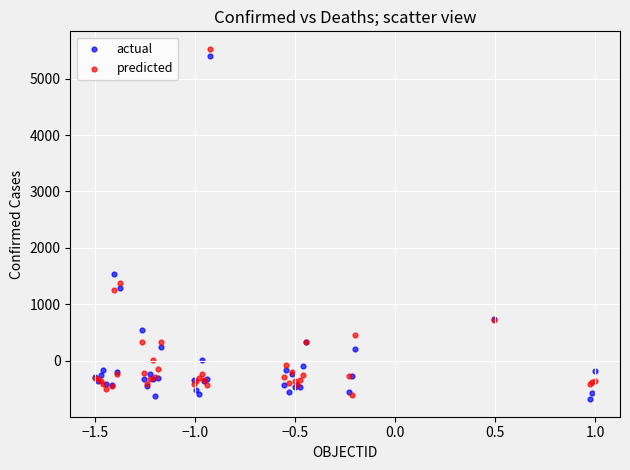

In the predicted series, what Y value is closest to 2463?

1382.3